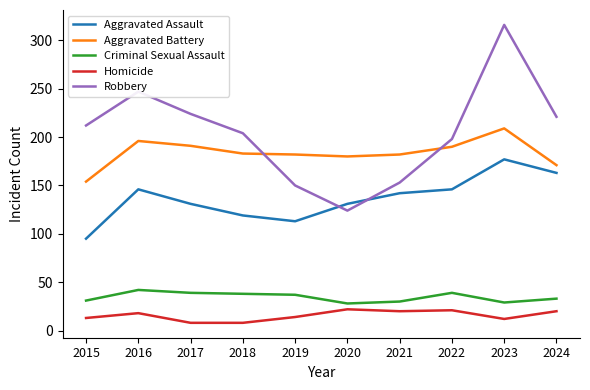

In Aggravated Battery, how many points are lower than both neighbors (excluding endpoints)?

1